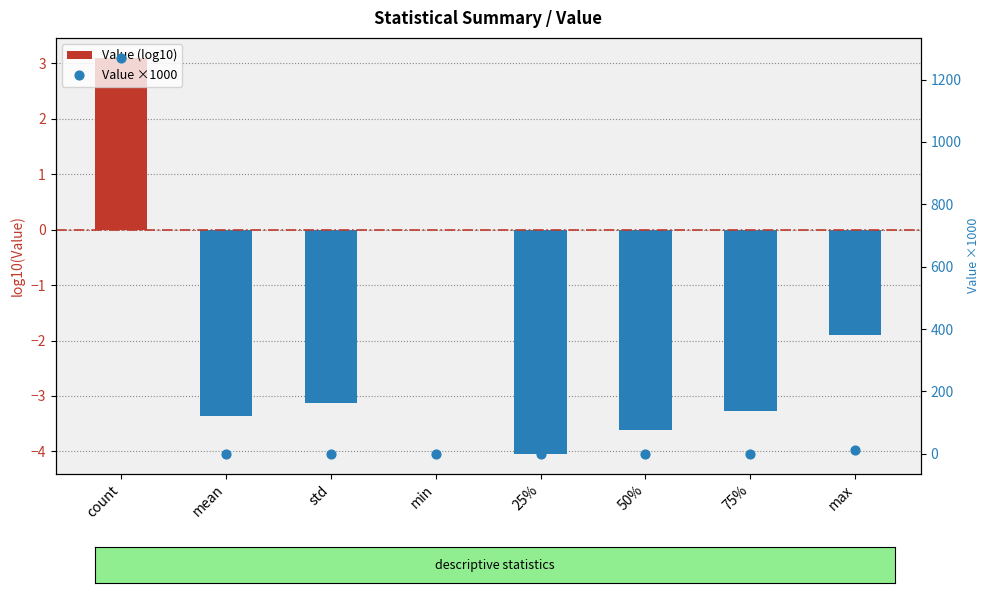

Which series has the widest spread of Y values?

Value ×1000